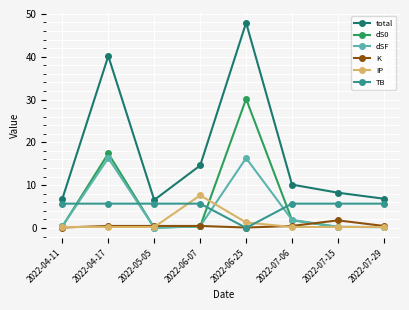

How many times do TB and dS0 cross each other?

4